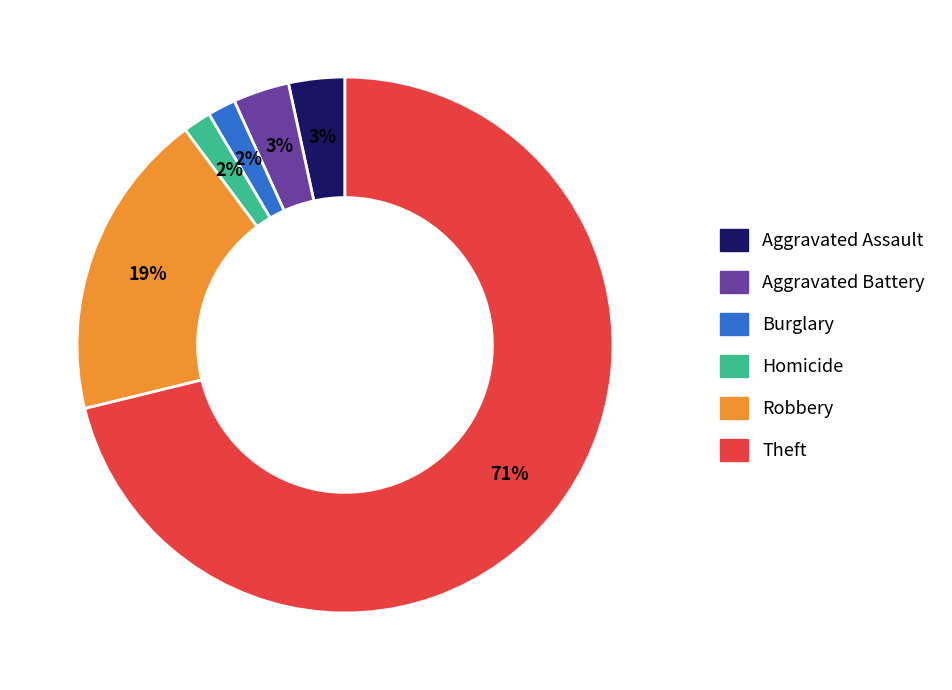

To the nearest percent, what is the average slice percentage?

17%